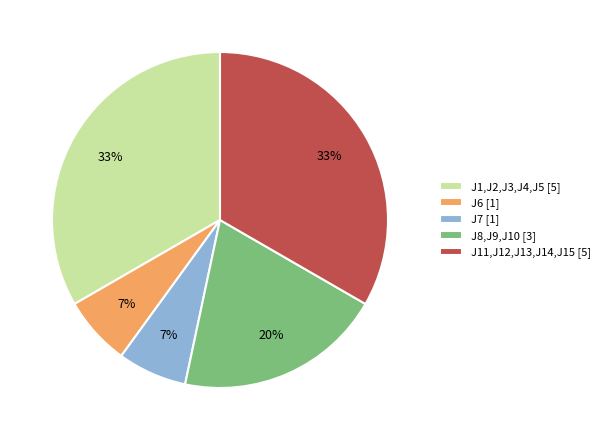

Is J8,J9,J10 [3] the majority of the pie?

No